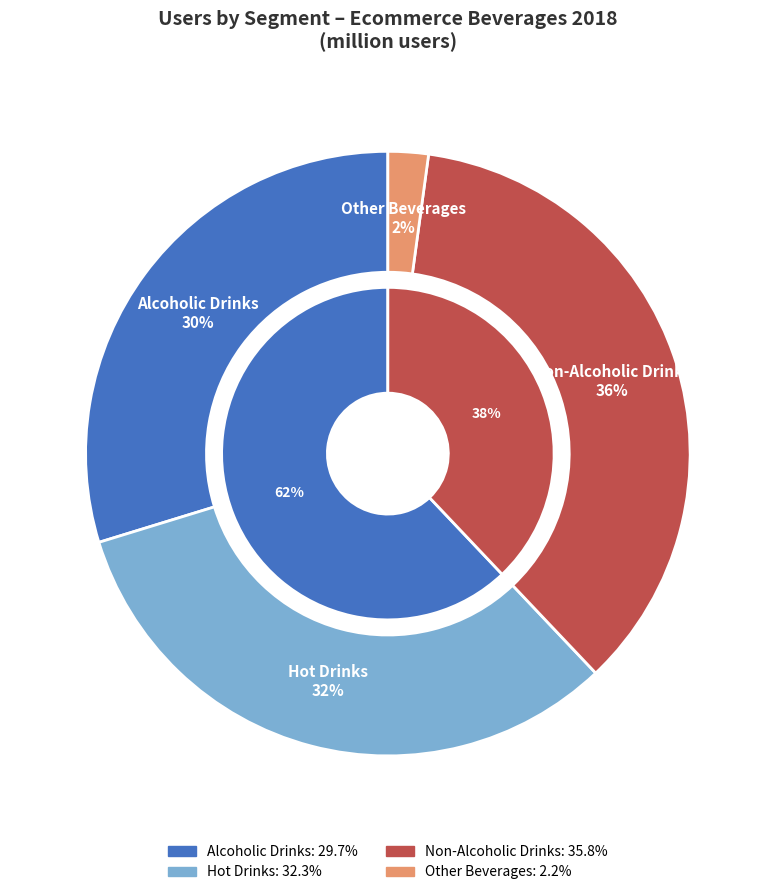

Count the number of slices in the pie.

4